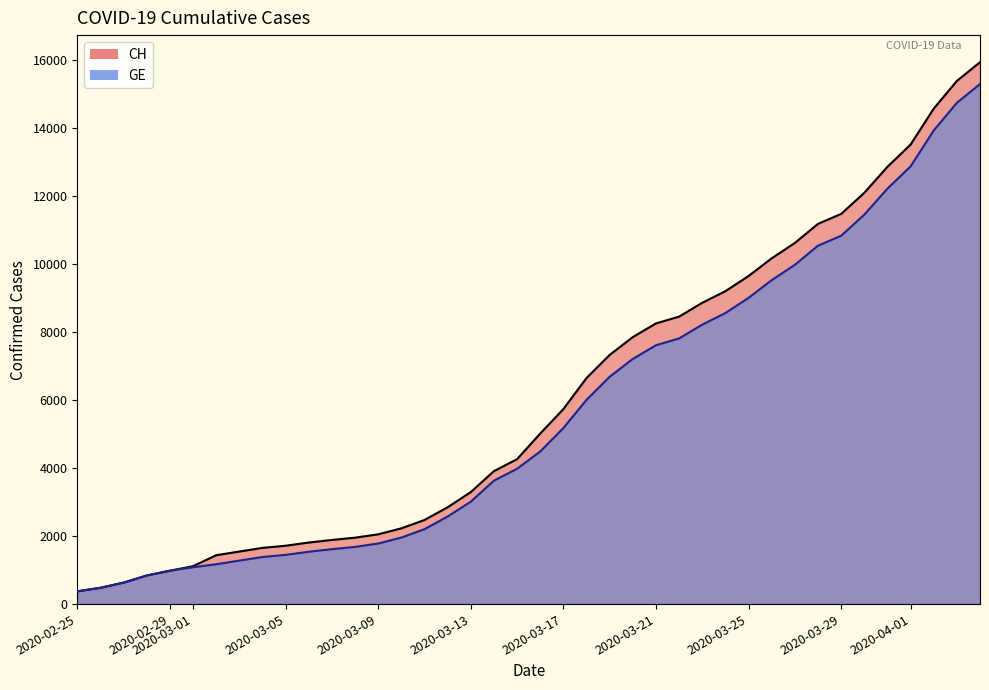

True or false: GE has a value of 1268 at 2020-03-11.

False